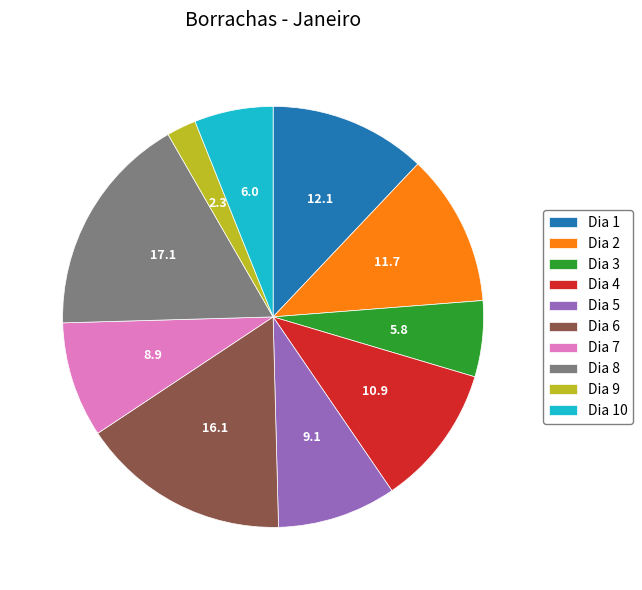

True or false: Dia 9 accounts for 2% of the total.

True